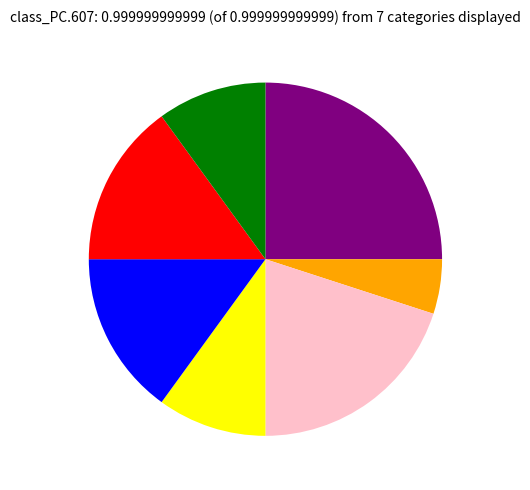

Does any single category account for the majority?

No